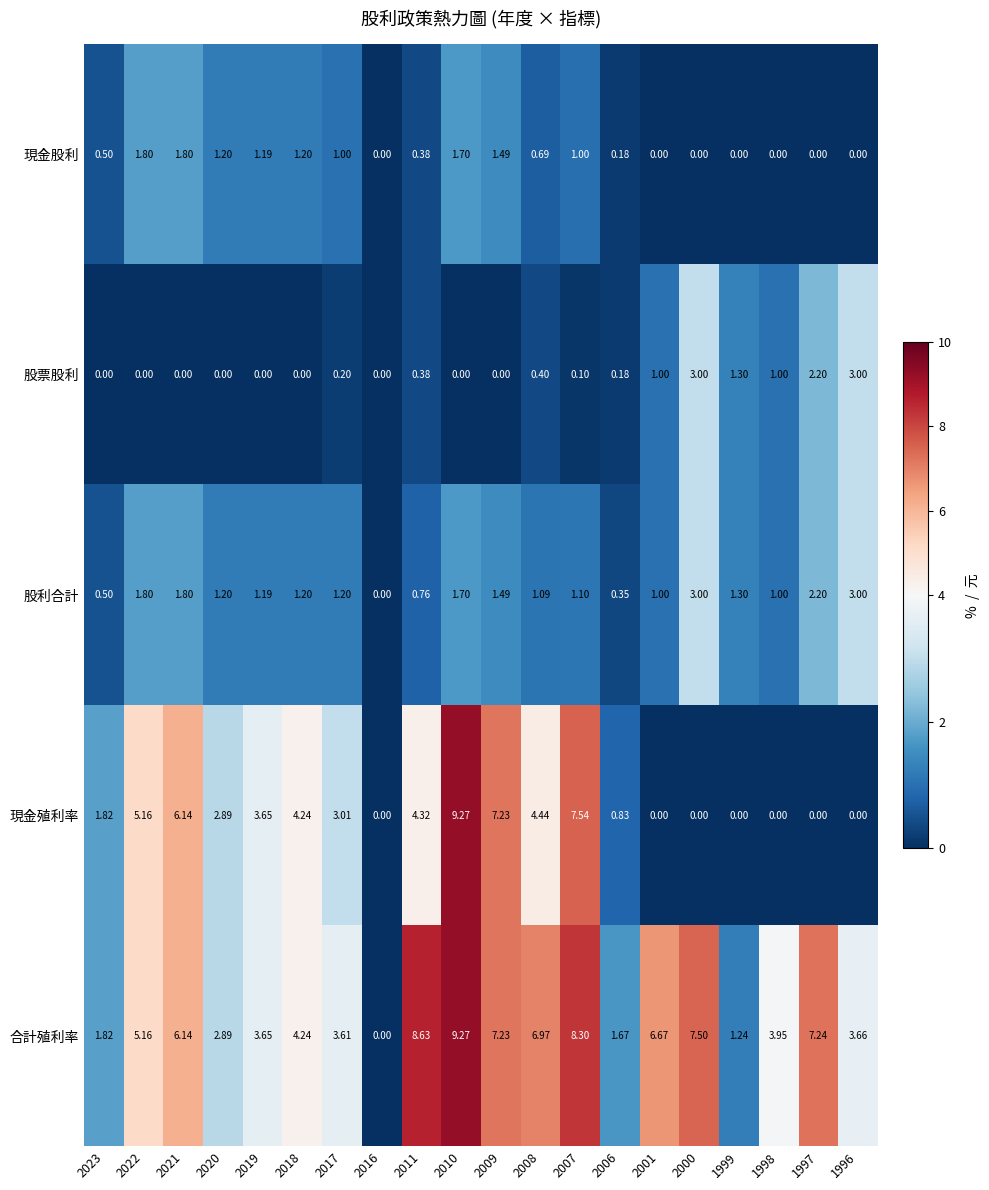

Which series has the largest total across all categories?

合計殖利率